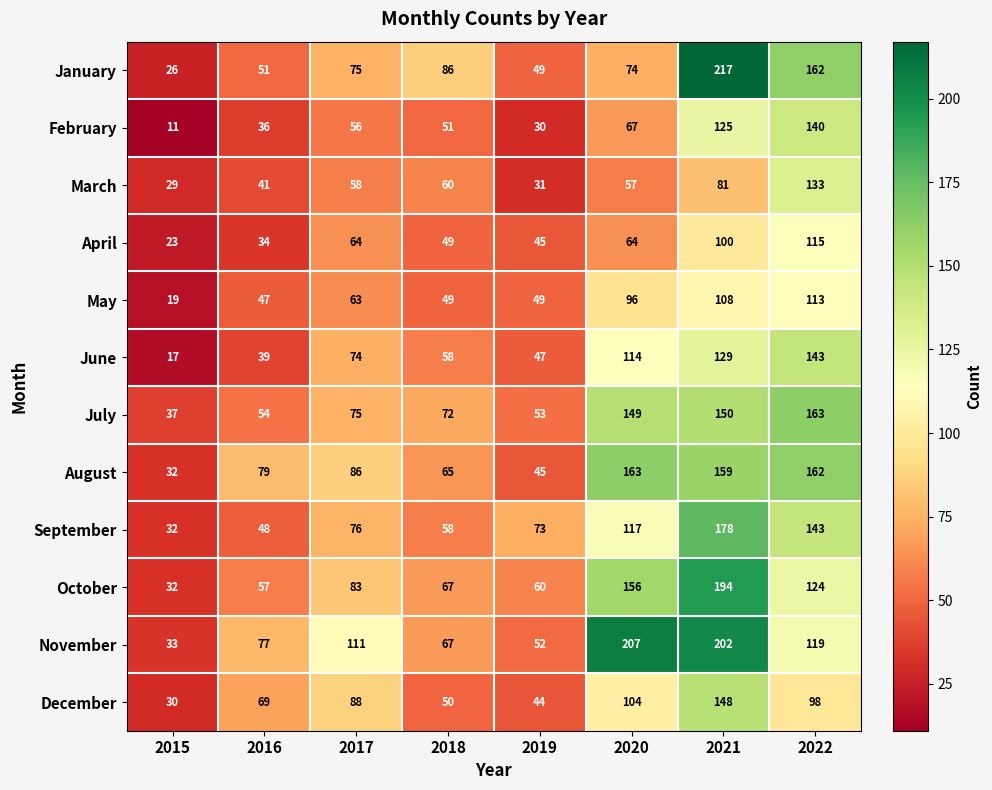

Where is March nearest to the value 81?

2021